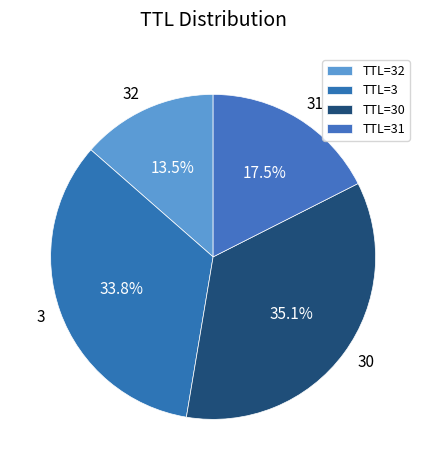

Does any single category account for the majority?

No